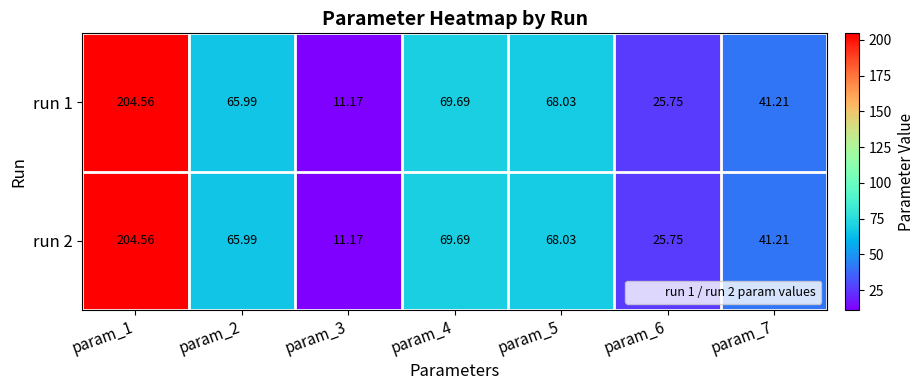

Is the value of run 1 at param_5 greater than the value of run 2 at param_4?

No